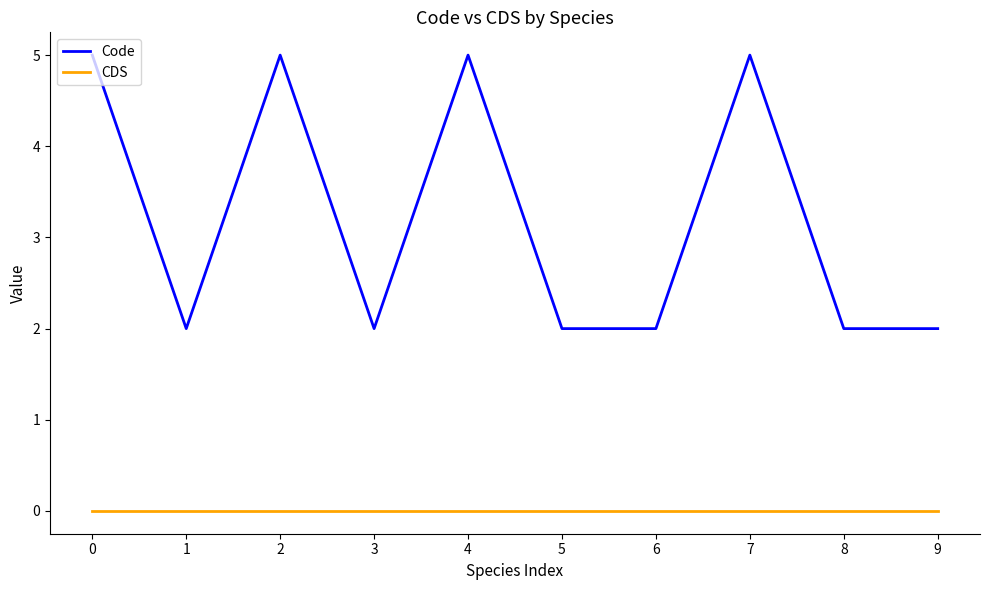

Rank the series by their maximum value, from highest to lowest.

Code, CDS